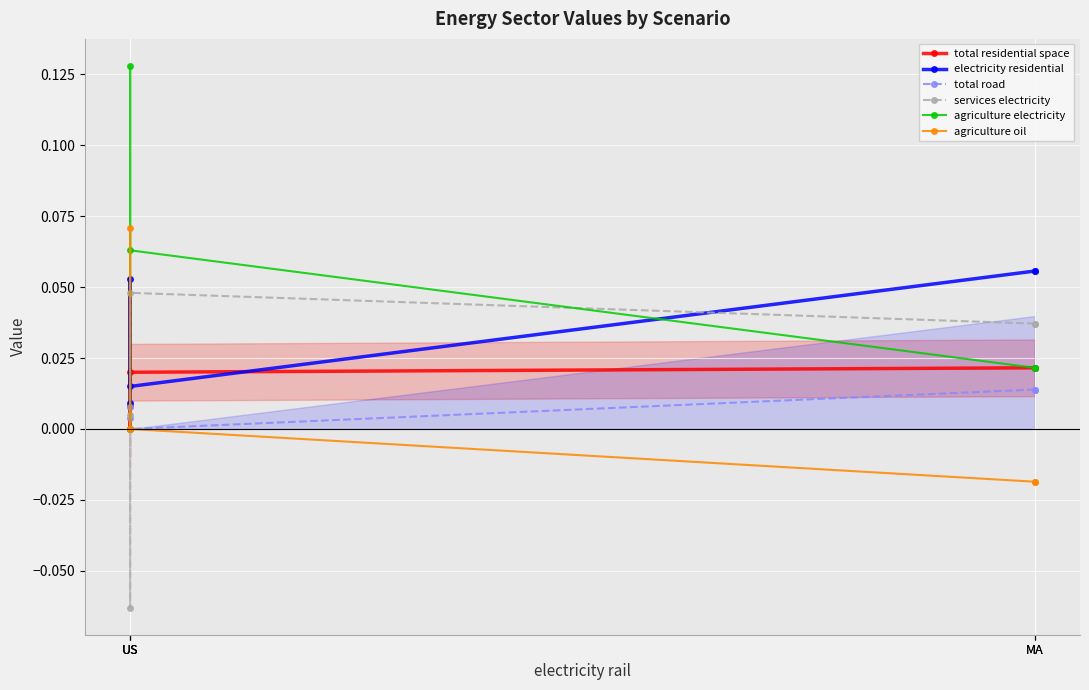

What is the label of the 3rd point from the right?

US